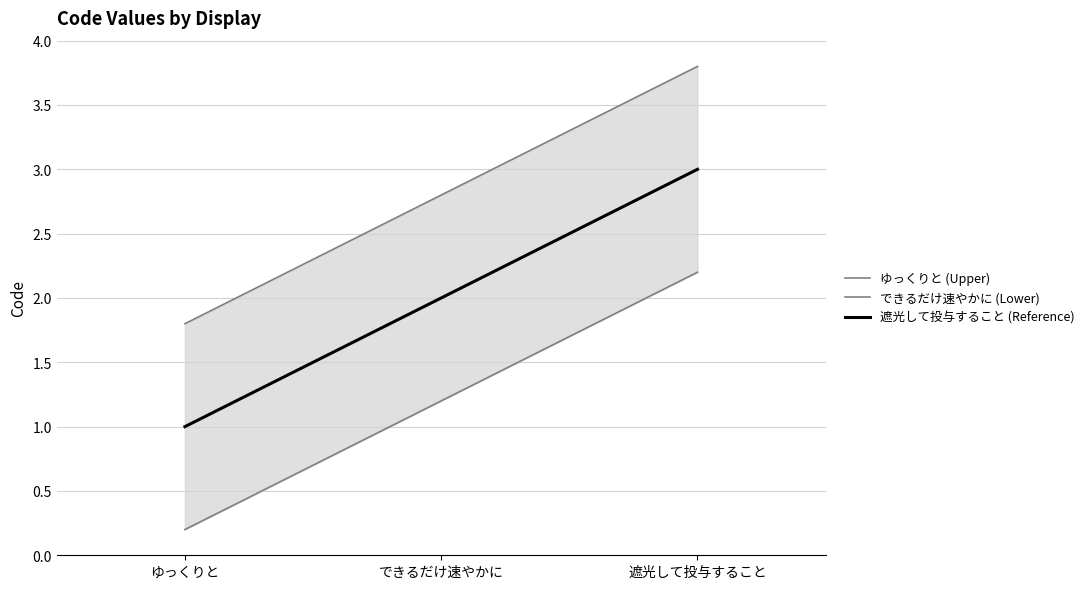

How many distinct data groups are displayed?

3